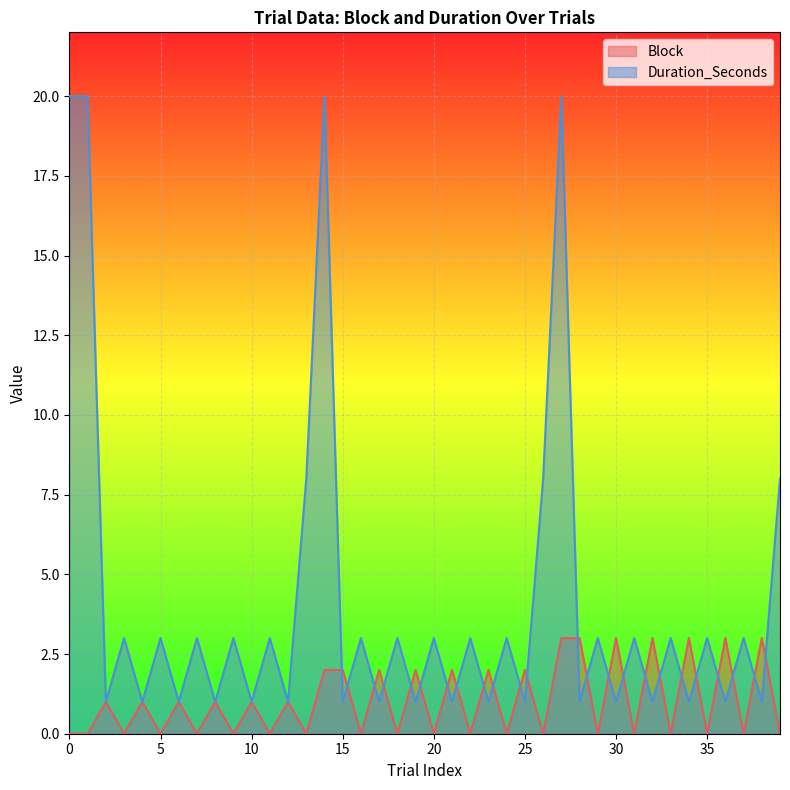

Where is Block nearest to the value 1?

2